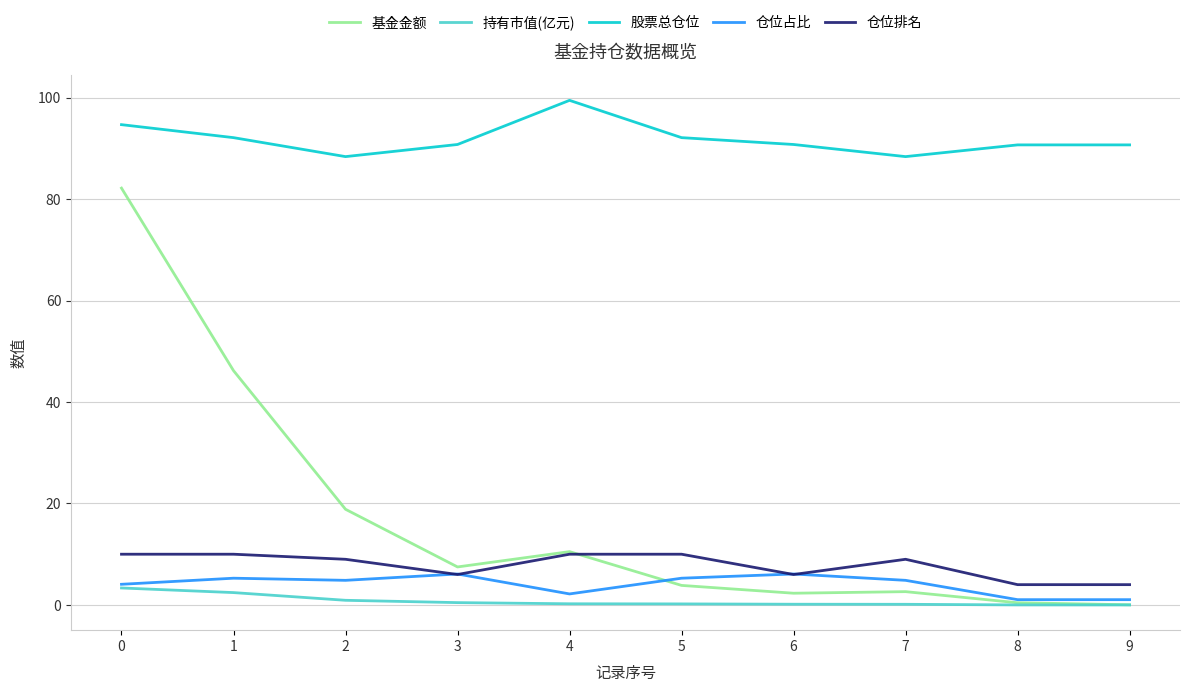

At which category does the chart reach its peak across all series?

4